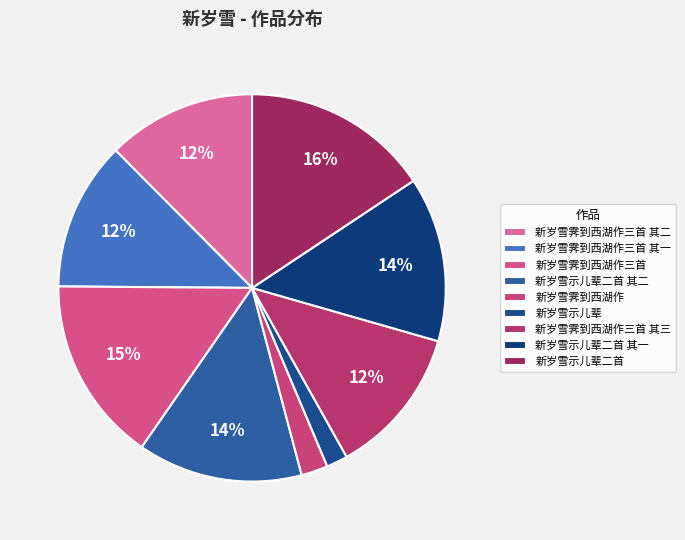

Which category has the biggest portion of the pie?

新岁雪示儿辈二首